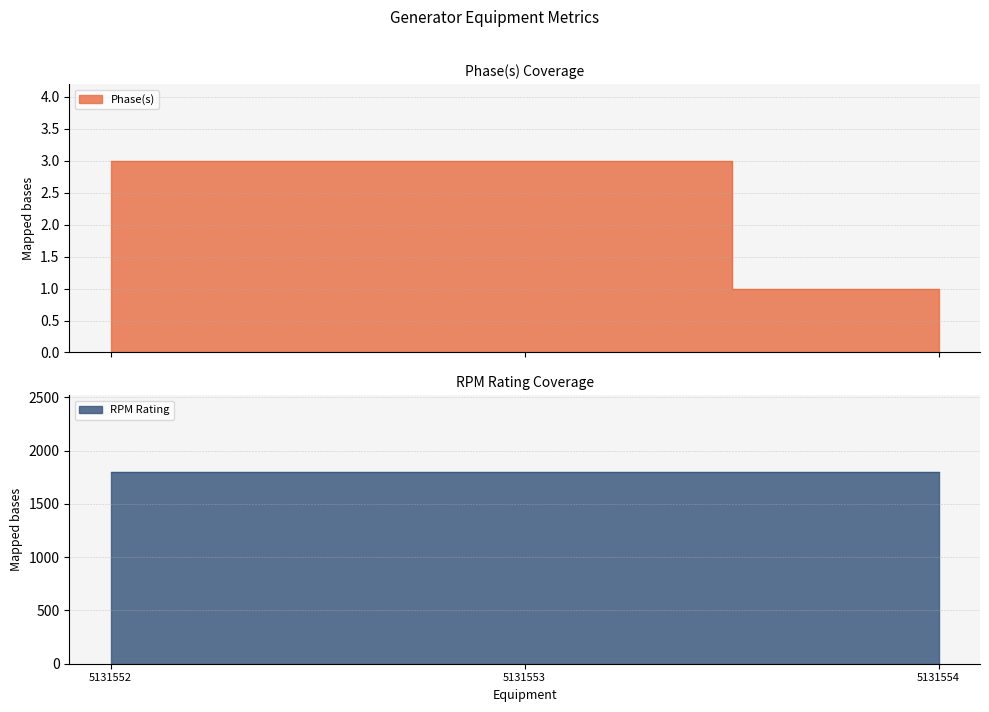

At which label is the value closest to 2?

5131552